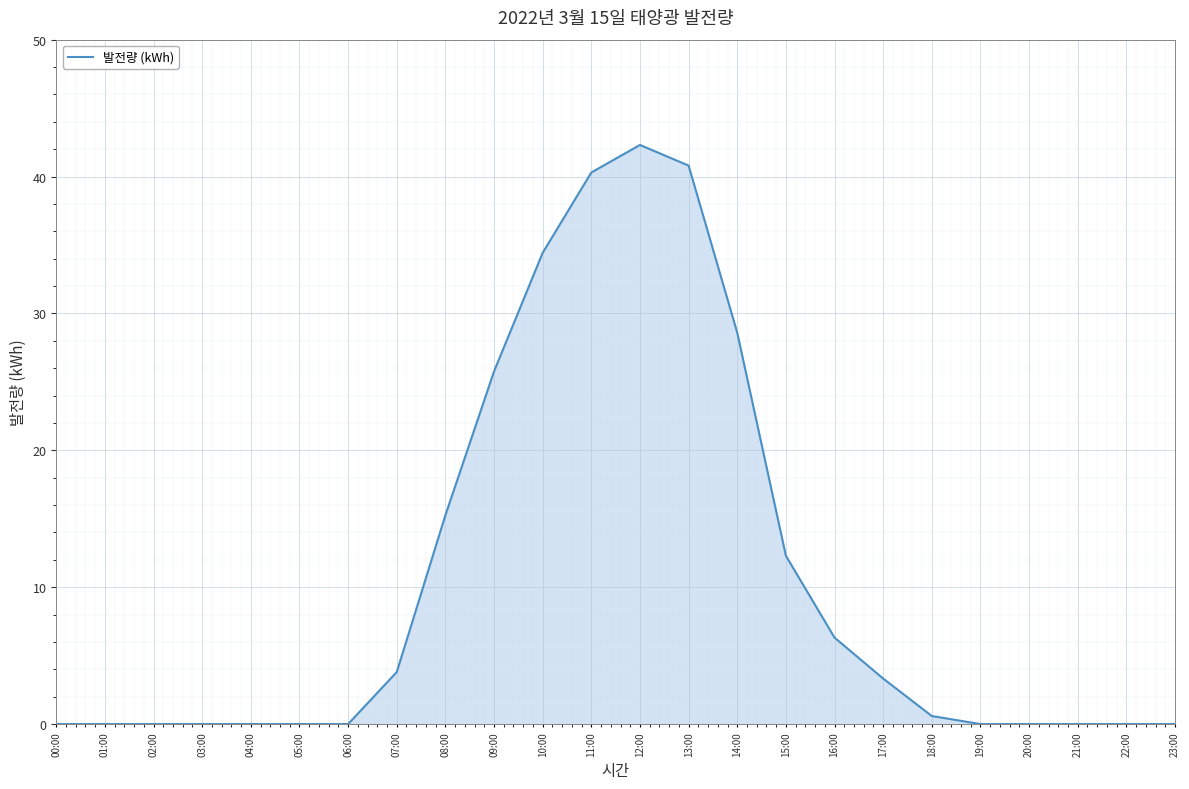

The value at 19:00 is 15.3. True or false?

False